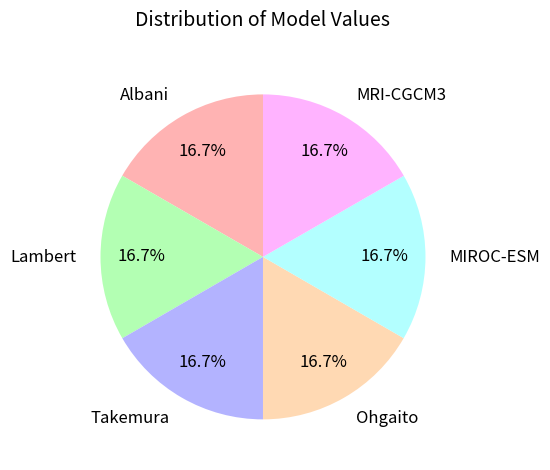

What is the total percentage of Albani and Lambert?

33.3%